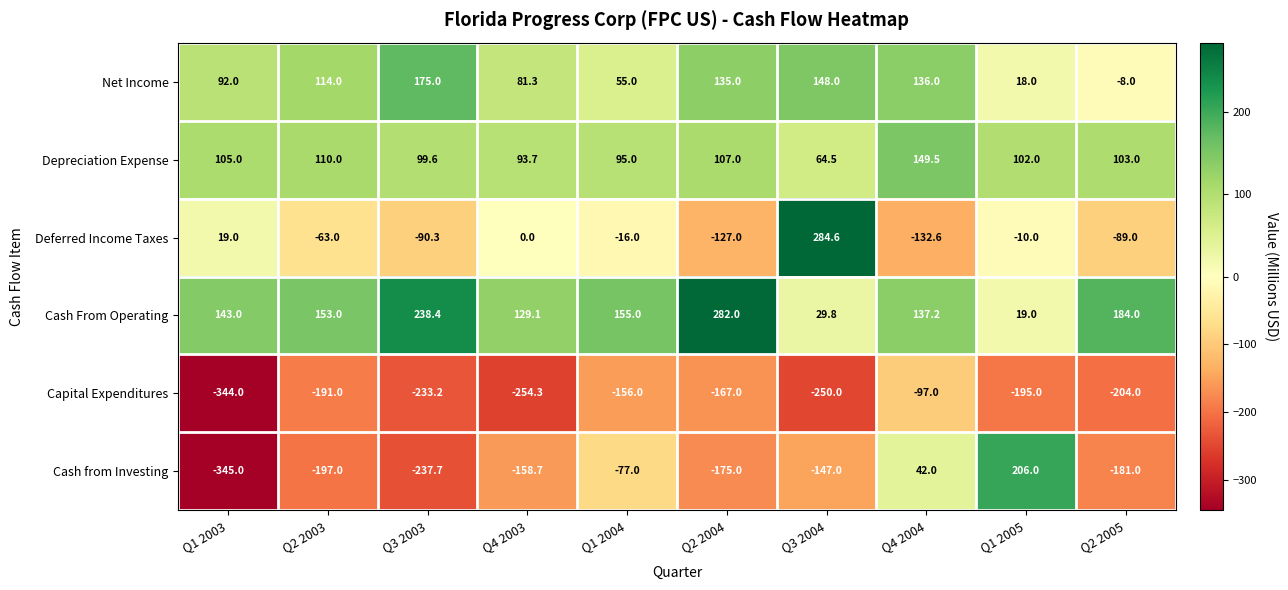

Count the number of categories in the chart.

10